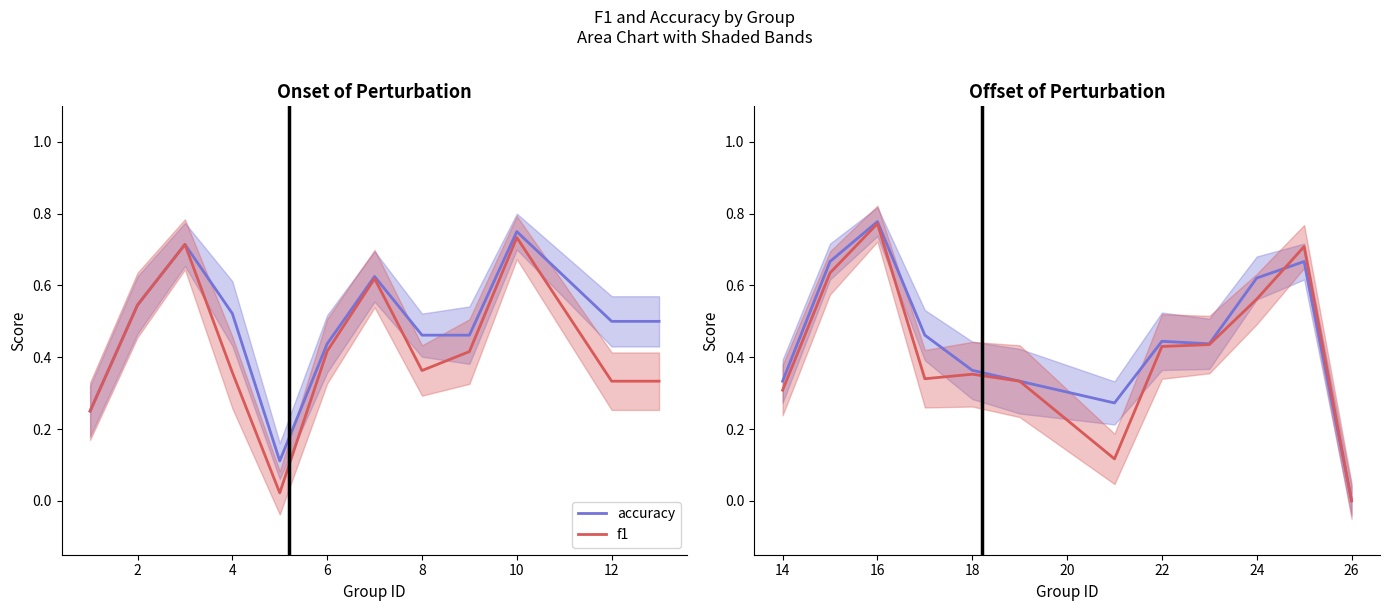

True or false: f1 and accuracy intersect in this chart.

True